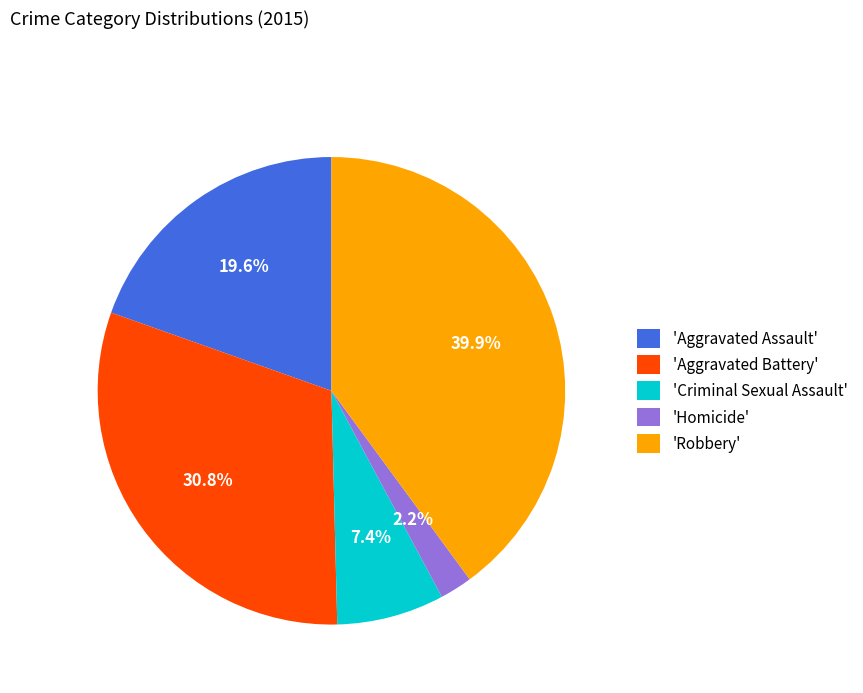

Is there any slice that represents more than half of the pie?

No